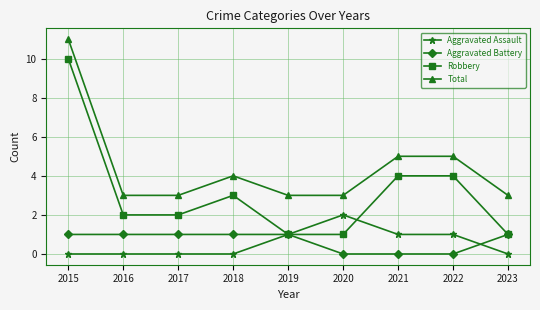

Reading right to left, transcribe all the data shown in this chart.

Aggravated Assault: 0	1	1	2	1	0	0	0	0
Aggravated Battery: 1	0	0	0	1	1	1	1	1
Robbery: 1	4	4	1	1	3	2	2	10
Total: 3	5	5	3	3	4	3	3	11